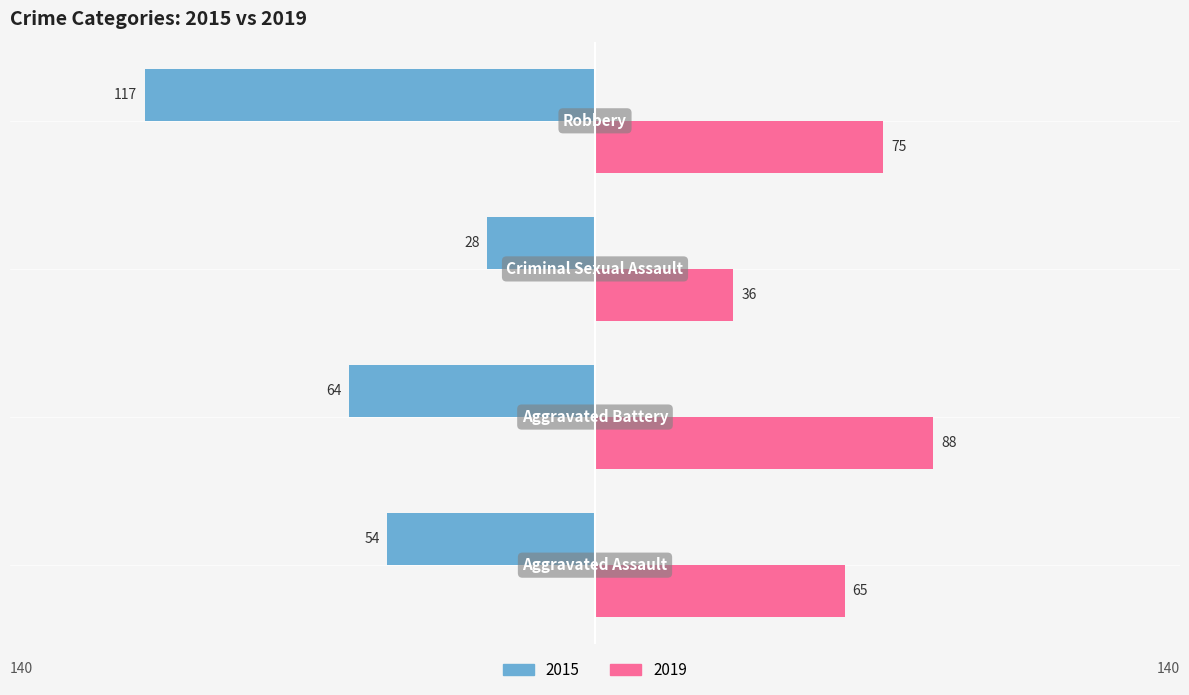

What are all the series names shown in the legend?

2015, 2019